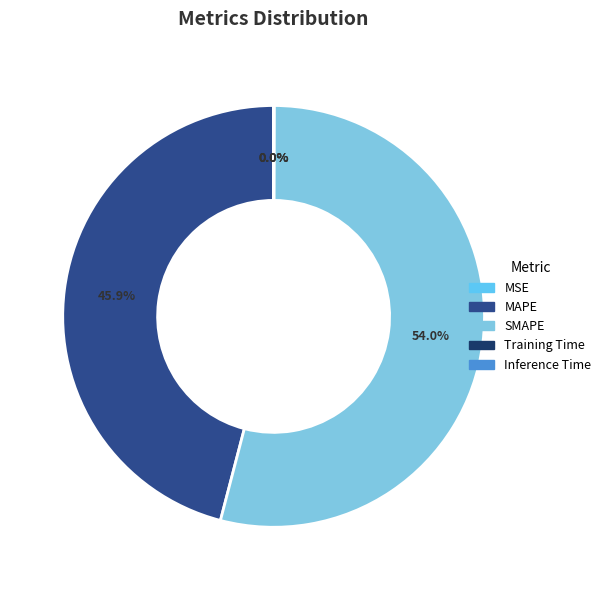

What portion of the pie excludes Inference Time?

100.0%